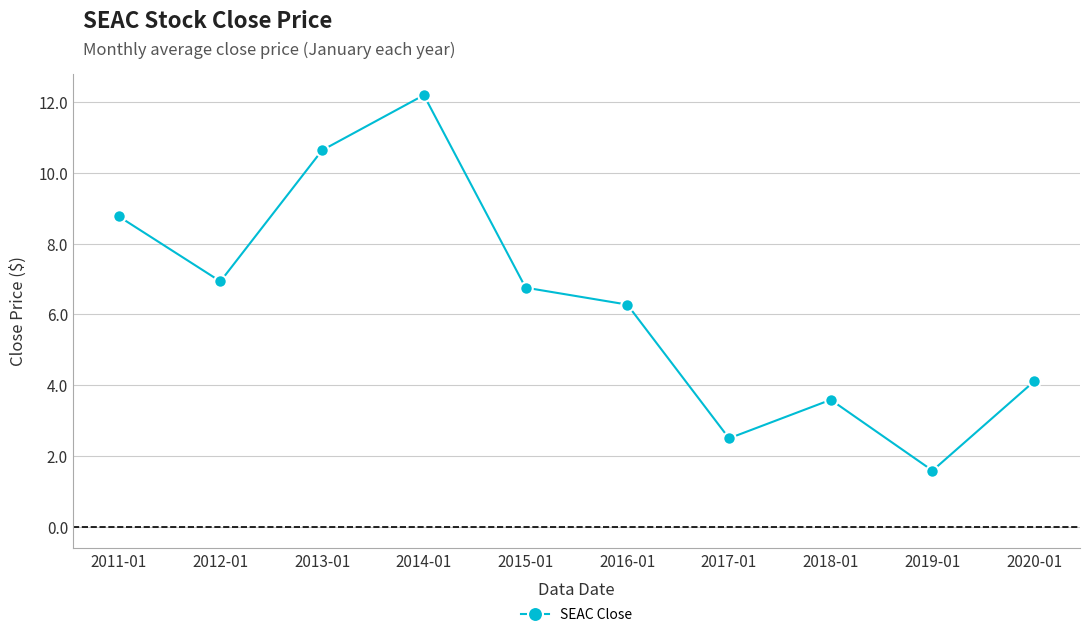

Reading left to right, list all the values displayed in this chart.

8.8	6.9	10.6	12.2	6.8	6.3	2.5	3.6	1.6	4.1